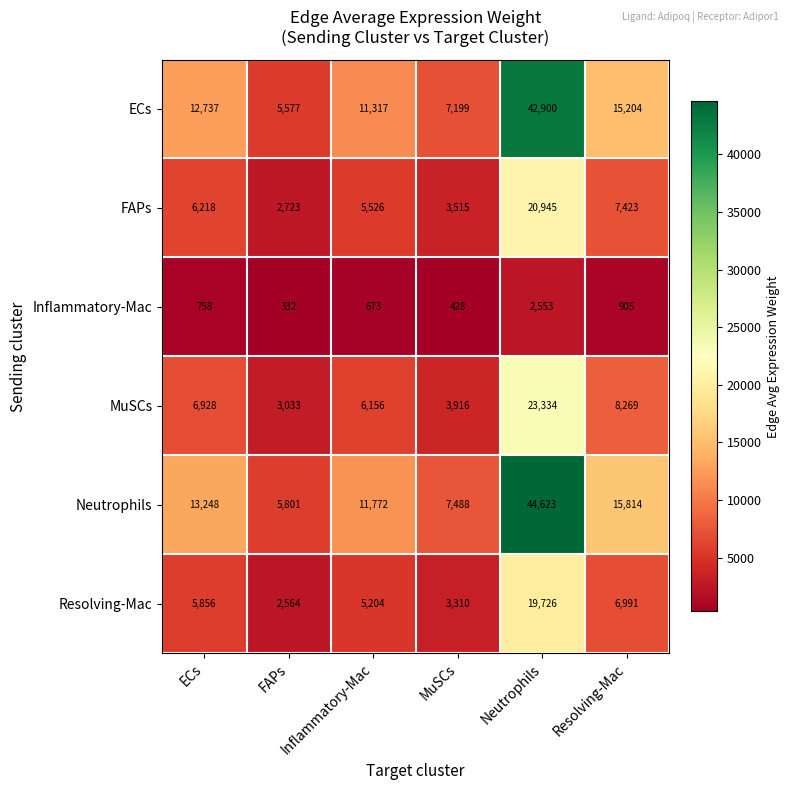

Which series changed the most between ECs and Resolving-Mac?

Neutrophils